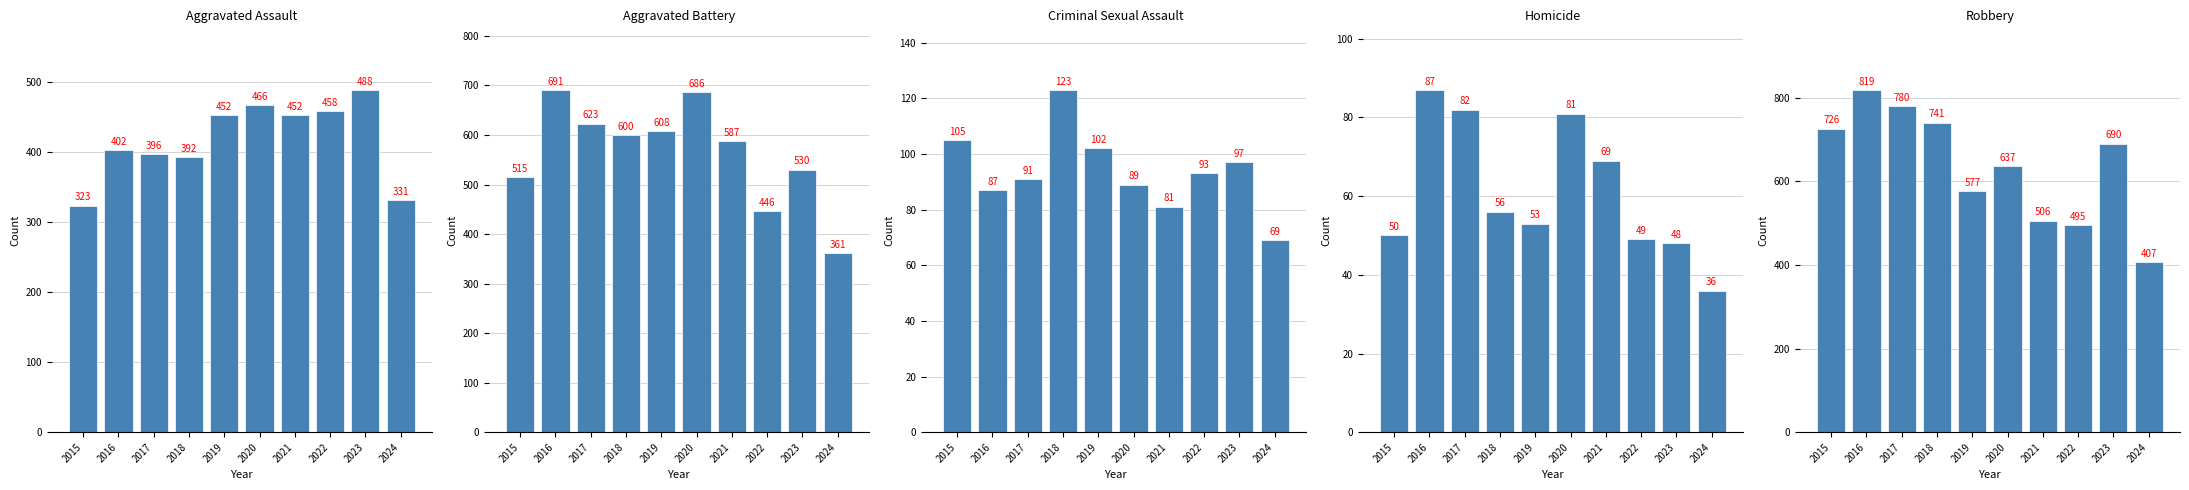

What is the value of the Aggravated Battery bar at the 6th from the left?

686